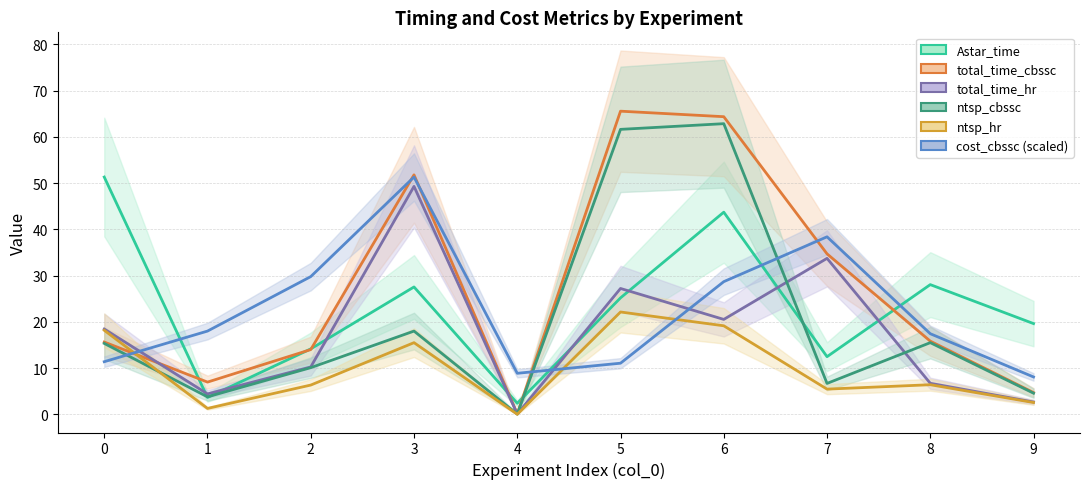

How many data points in total_time_cbssc are above 15?

6